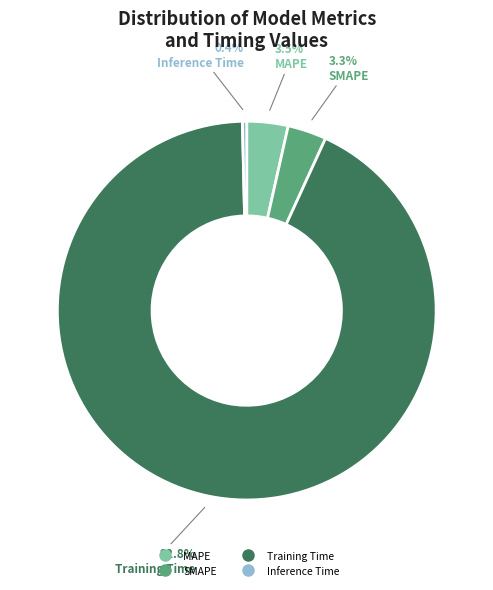

Which category has the biggest portion of the pie?

Training Time